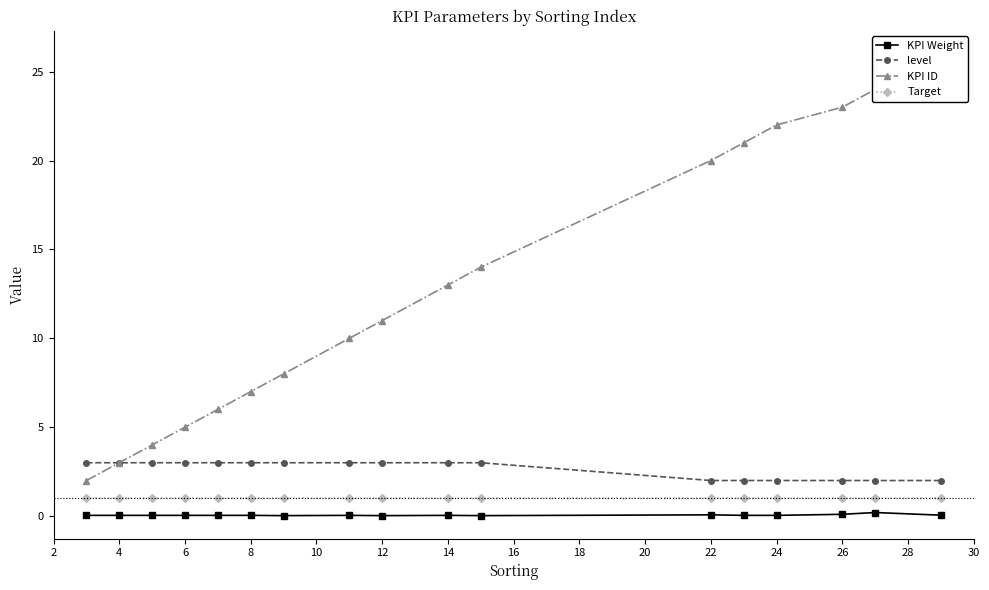

What is the difference between the maximum and minimum values in the level series?

1.0